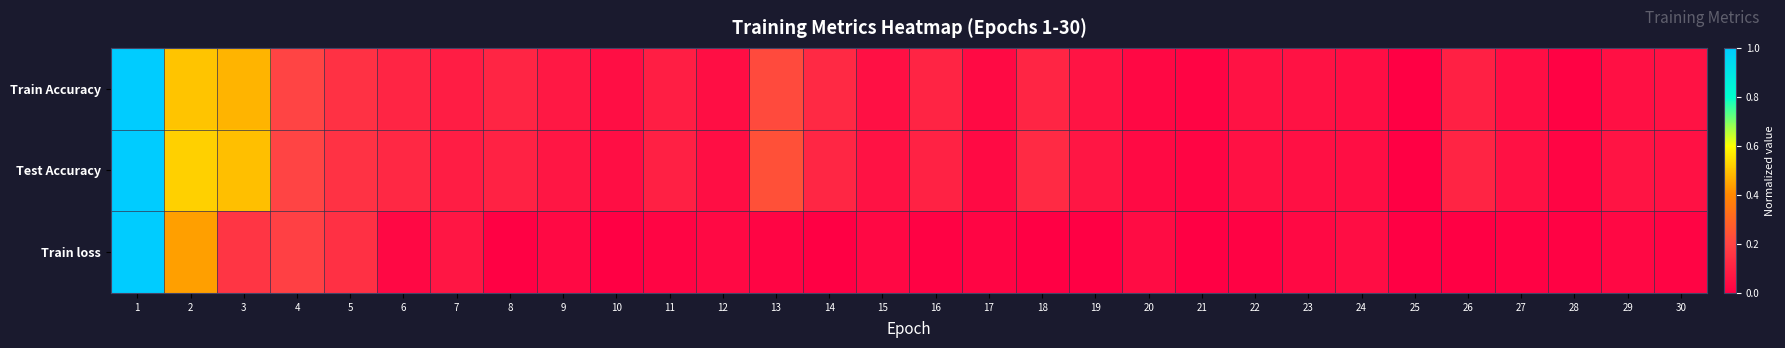

Reading left to right, extract all data points from this chart.

Train Accuracy: 1=1.0	2=0.5	3=0.5	4=0.2	5=0.1	6=0.1	7=0.1	8=0.1	9=0.1	10=0.0	11=0.1	12=0.0	13=0.2	14=0.1	15=0.0	16=0.1	17=0.0	18=0.1	19=0.1	20=0.0	21=0.0	22=0.1	23=0.1	24=0.0	25=0.0	26=0.1	27=0.0	28=0.0	29=0.0	30=0.1
Test Accuracy: 1=1.0	2=0.5	3=0.5	4=0.2	5=0.2	6=0.1	7=0.1	8=0.1	9=0.1	10=0.0	11=0.1	12=0.0	13=0.2	14=0.1	15=0.1	16=0.1	17=0.0	18=0.1	19=0.1	20=0.0	21=0.0	22=0.1	23=0.0	24=0.0	25=0.0	26=0.1	27=0.1	28=0.0	29=0.1	30=0.1
Train loss: 1=1.0	2=0.4	3=0.2	4=0.2	5=0.1	6=0.0	7=0.1	8=0.0	9=0.0	10=0.0	11=0.0	12=0.0	13=0.0	14=0.0	15=0.0	16=0.0	17=0.0	18=0.0	19=0.0	20=0.0	21=0.0	22=0.0	23=0.0	24=0.0	25=0.0	26=0.0	27=0.0	28=0.0	29=0.0	30=0.0